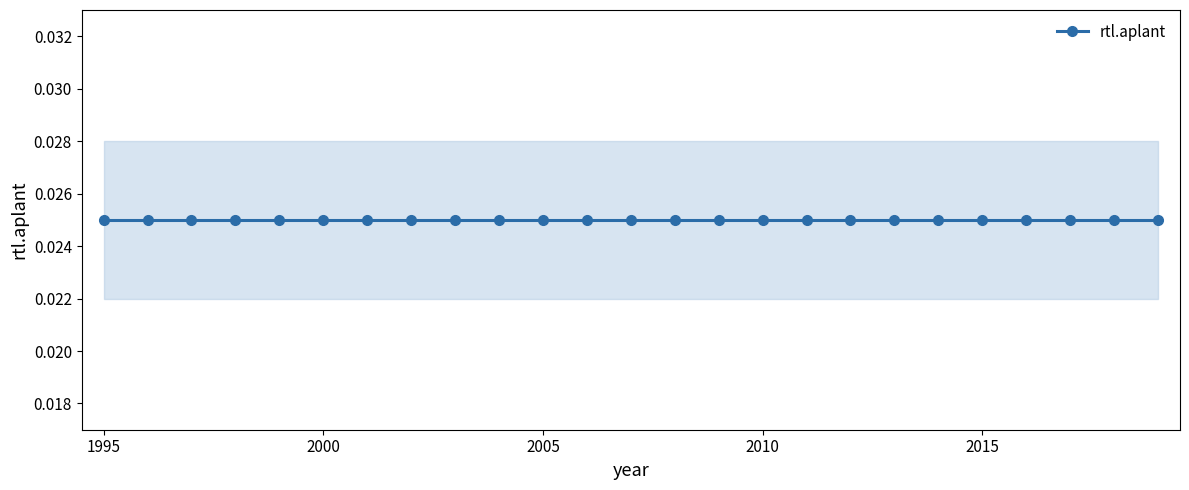

Which series changed the most between 1999 and 2018?

rtl.aplant